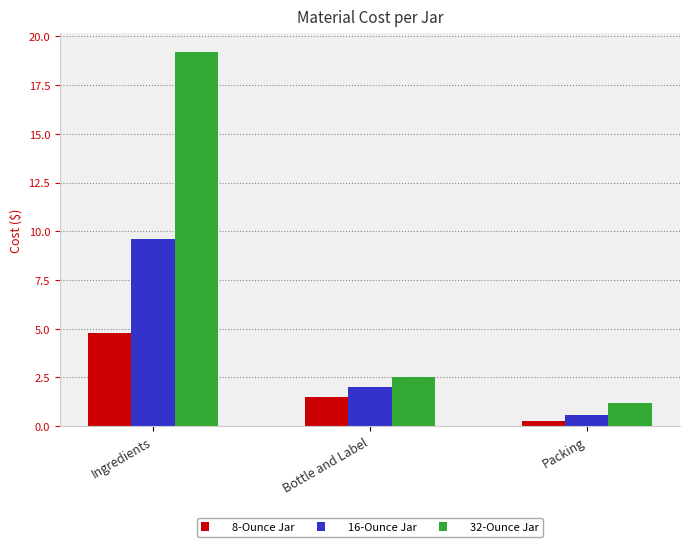

Which label corresponds to the largest value in the chart?

Ingredients